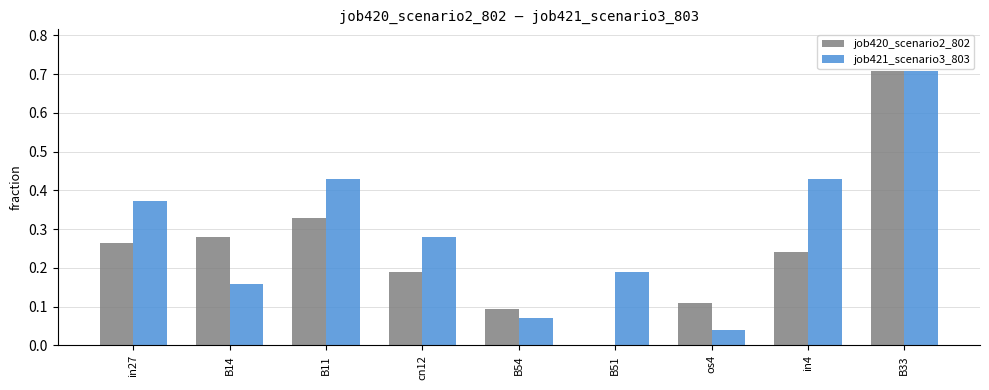

How many groups of bars are there?

9